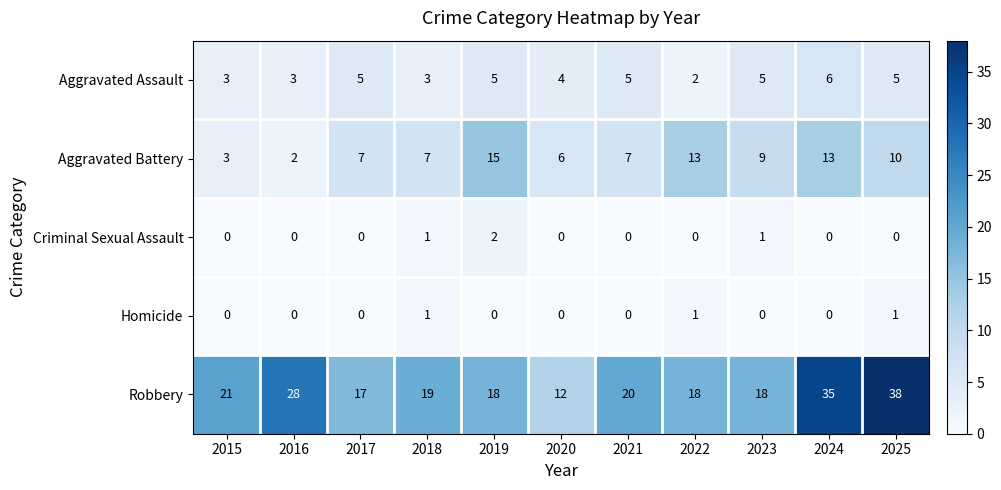

Count the number of categories in the chart.

11